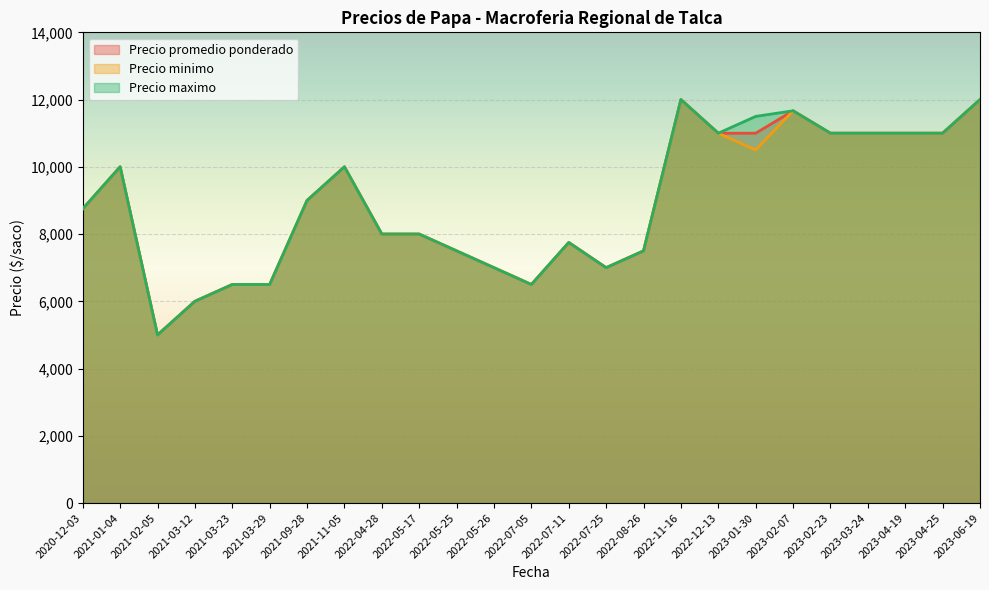

How many series are shown in this chart?

3